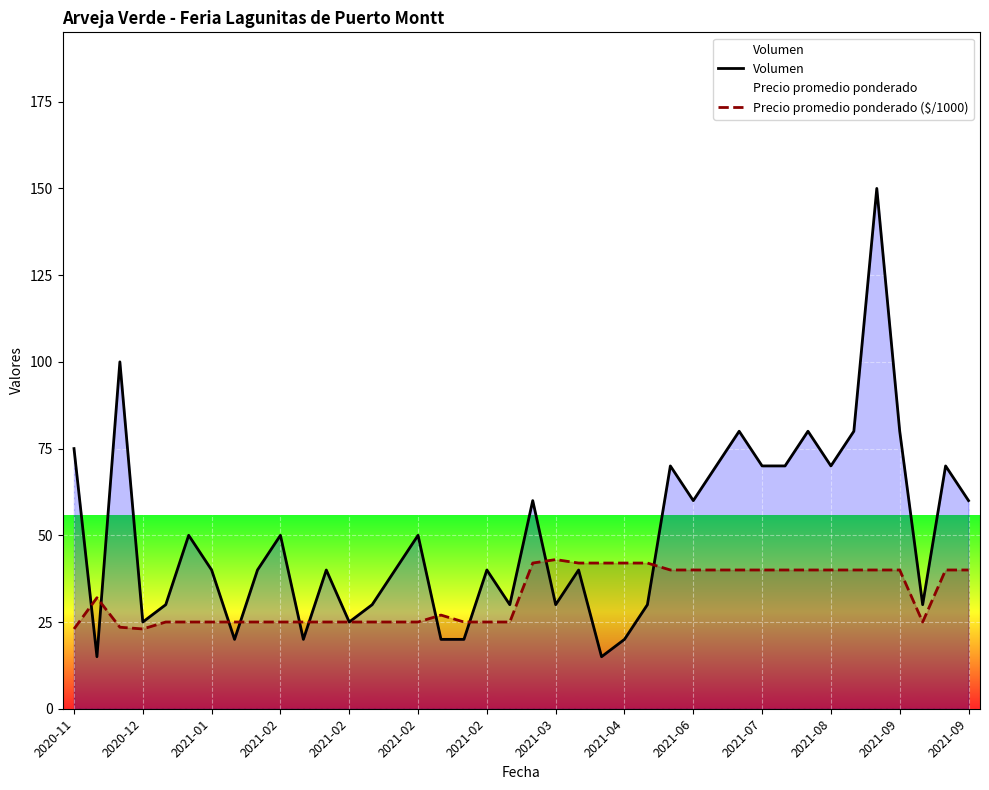

At which label does Volumen first exceed 40?

2020-11